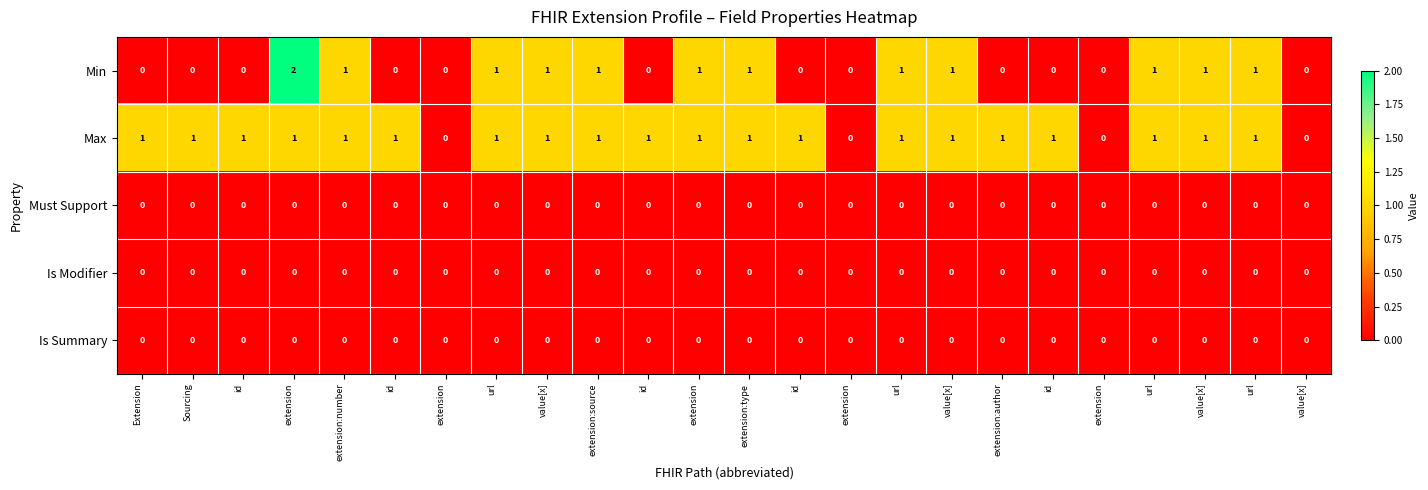

At which category is the sum across all series the highest?

extension